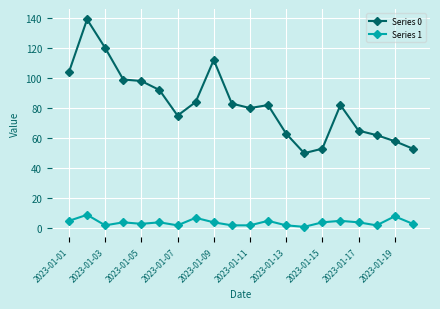

What is the maximum value shown in the chart?

139